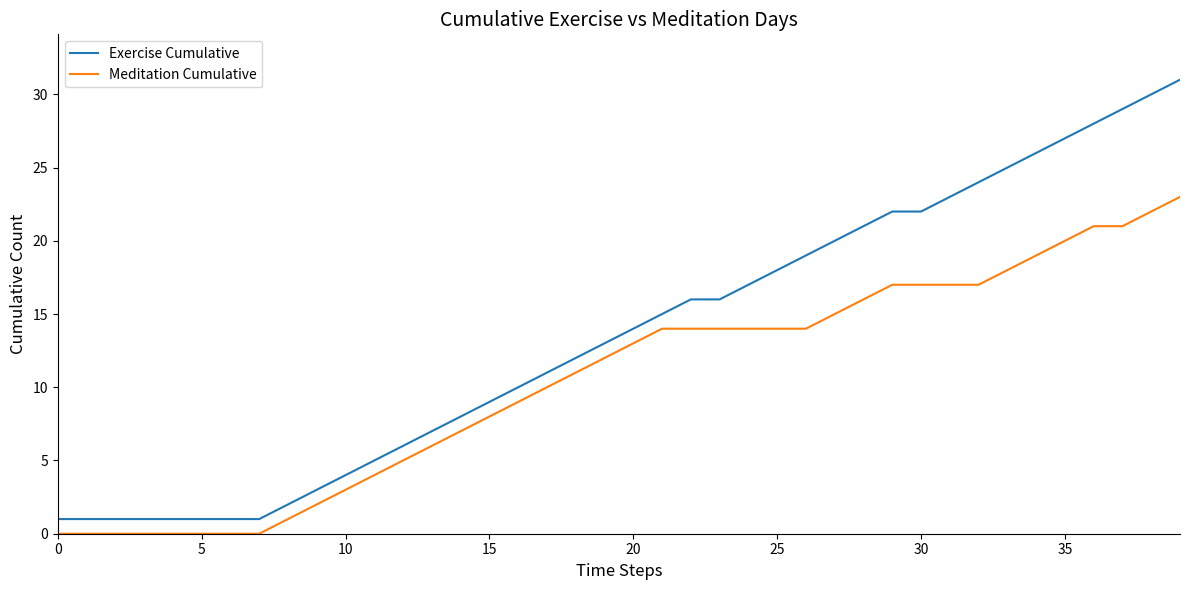

Which series has the largest total across all categories?

Exercise Cumulative